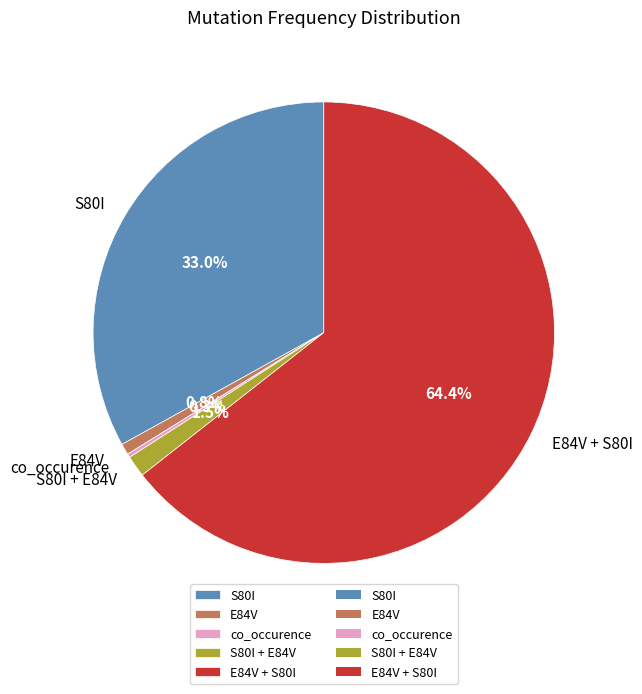

What is the majority slice?

E84V + S80I